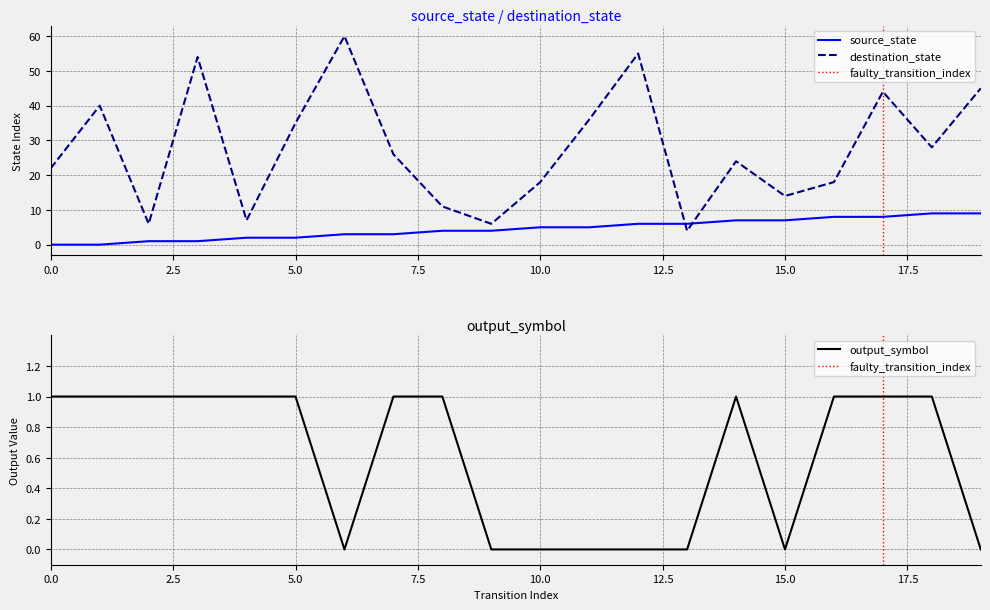

How many data points in source_state are above 5?

8